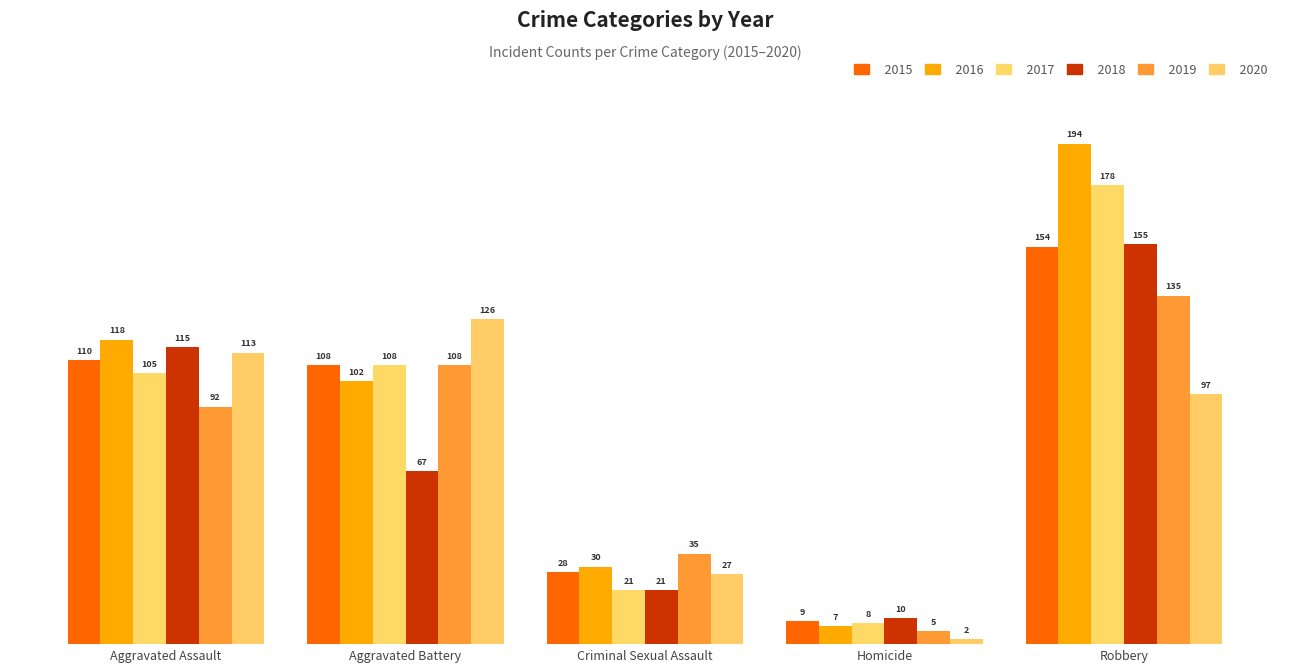

At Homicide, list the series in order from largest to smallest.

2018, 2015, 2017, 2016, 2019, 2020